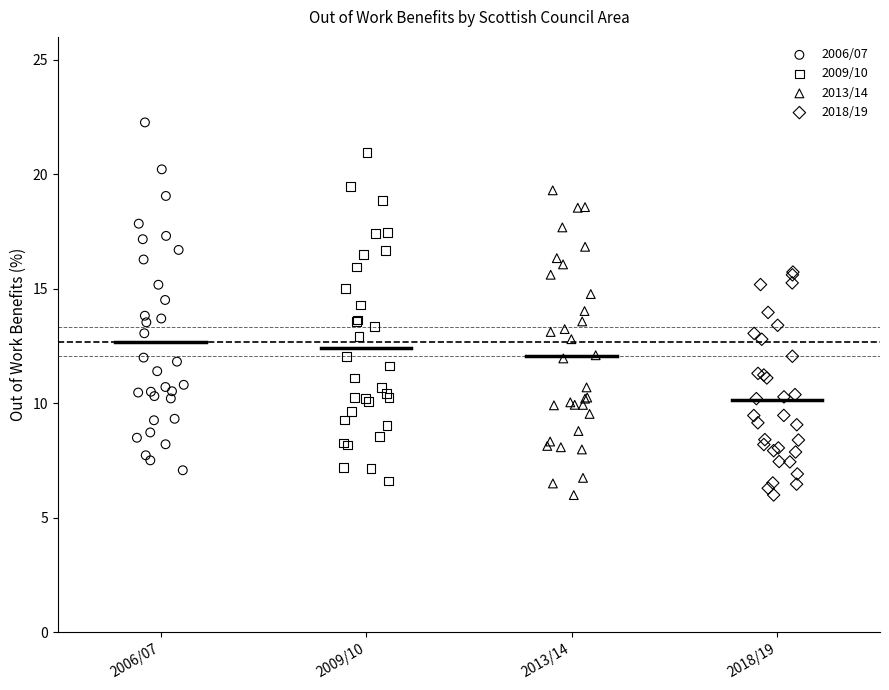

Which series has the largest Y range (max minus min)?

2006/07